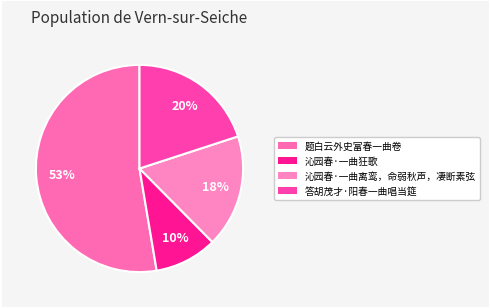

Count the number of slices in the pie.

4